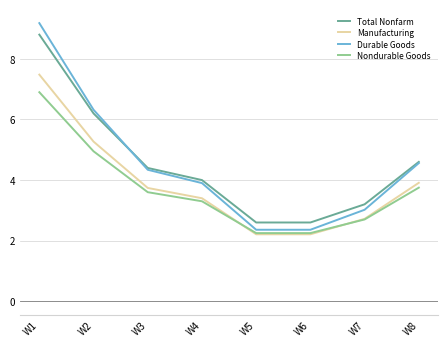

Which series changed the most between W1 and W5?

Durable Goods